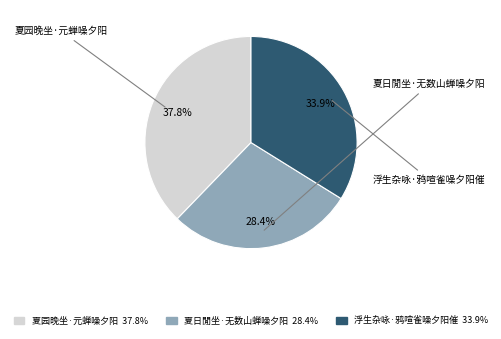

True or false: 浮生杂咏·鸦喧雀噪夕阳催 accounts for 19% of the total.

False